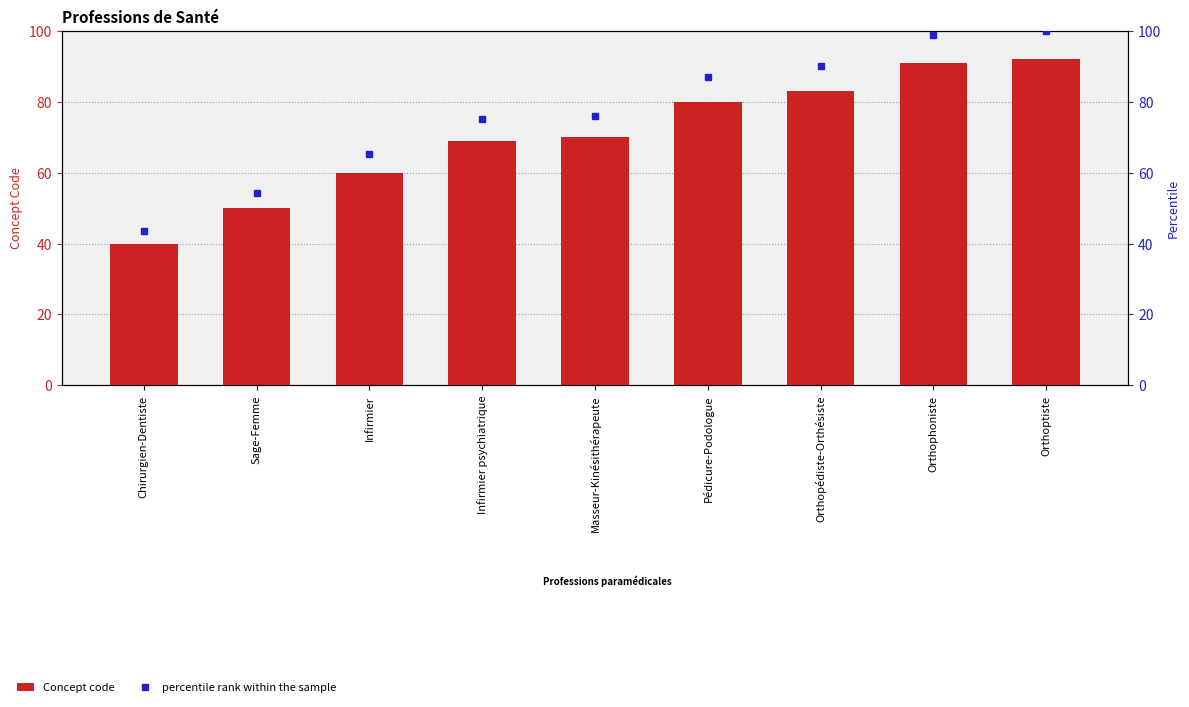

Is the value of Concept code at Orthoptiste greater than the value of percentile rank within the sample at Sage-Femme?

Yes